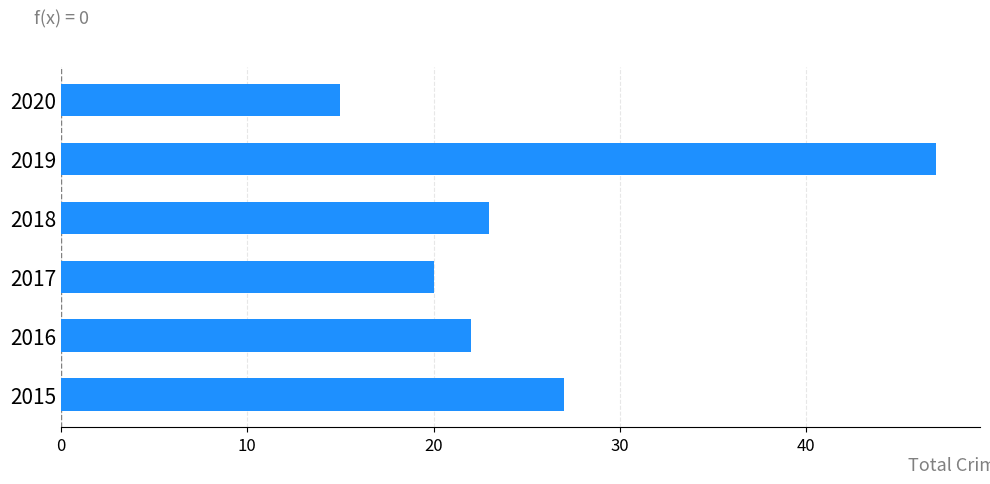

Between 2016 and 2019, which is larger?

2019